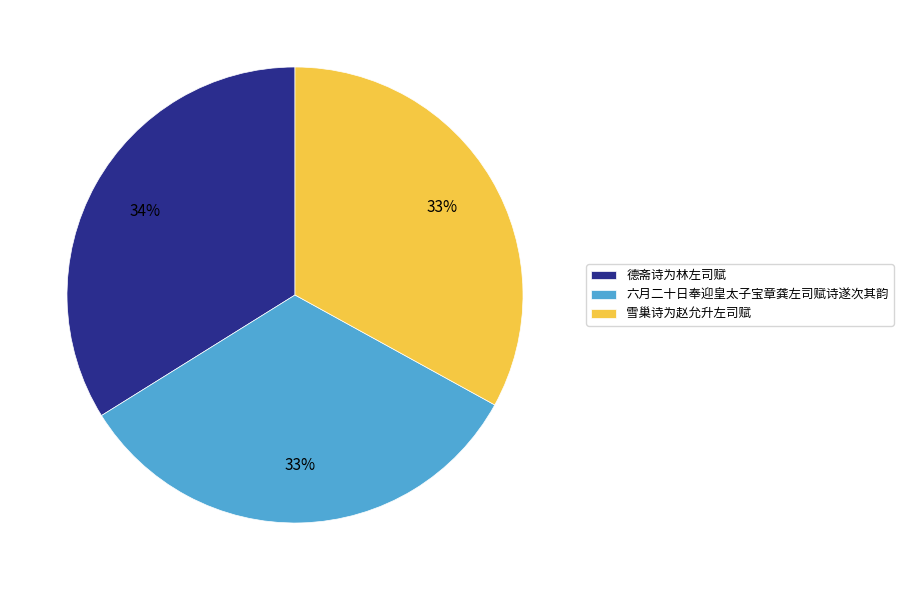

To the nearest percent, what portion does 德斋诗为林左司赋 represent?

34%